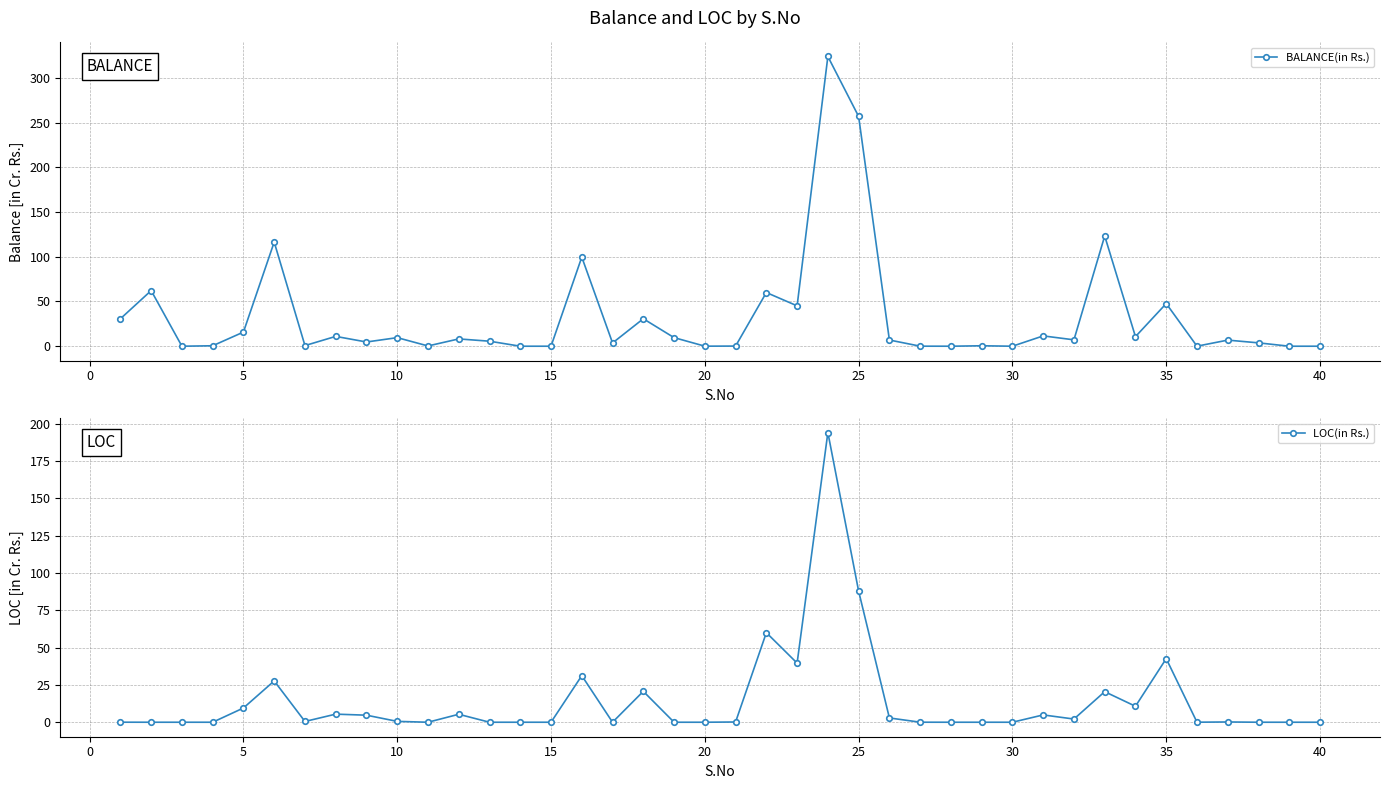

Is it true that BALANCE(in Rs.) equals 2.4 at 35?

False